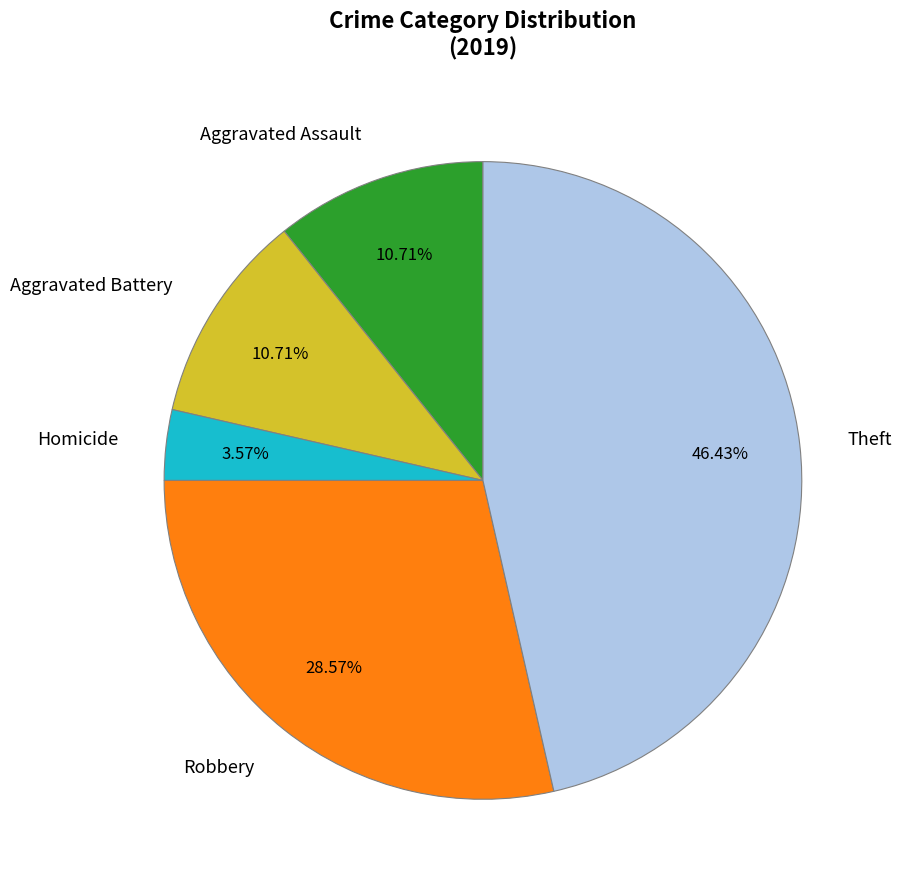

True or false: Aggravated Battery accounts for 1% of the total.

False